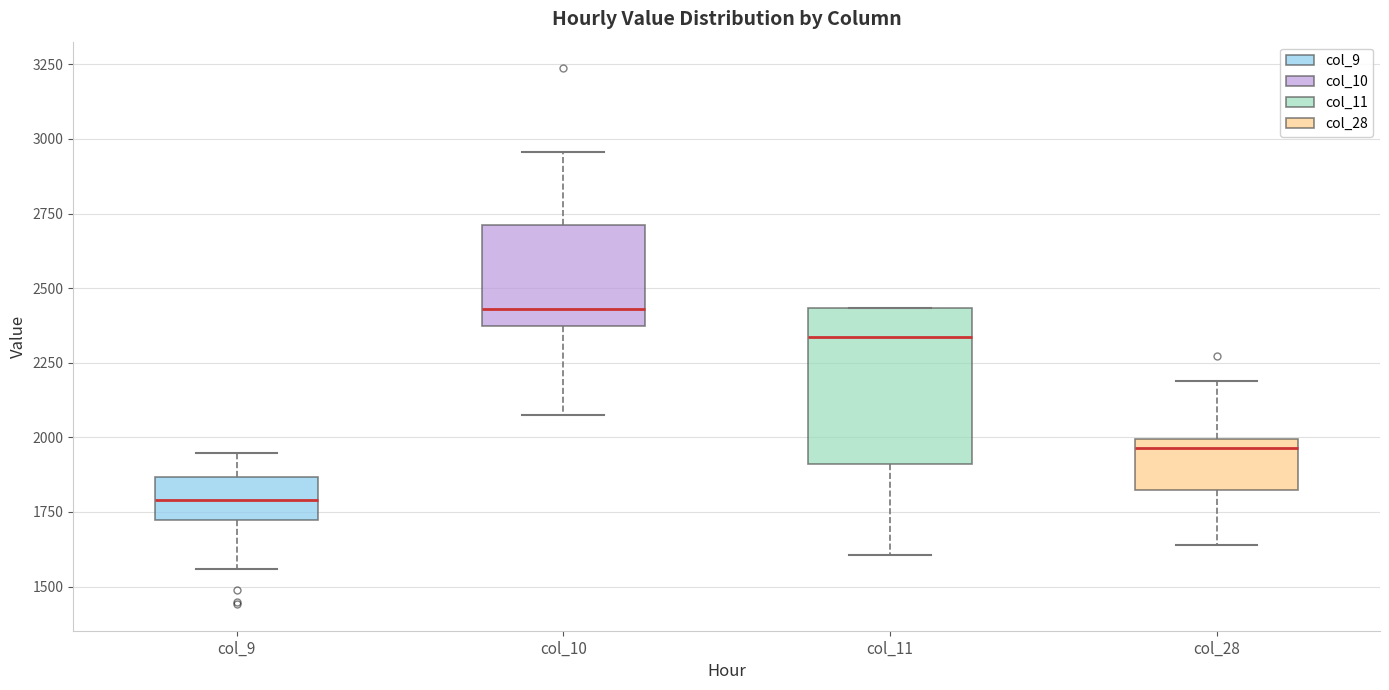

Reading left to right, transcribe this box plot: for each box, give where its median line is, the range the box spans, and where its two whiskers end, as read against the y-axis. The values are not printed on the chart, so give them approximately, as read against the axis.

col_9: median 1800, box 1700 to 1850, whiskers 1550 to 1950
col_10: median 2450, box 2350 to 2700, whiskers 2050 to 2950
col_11: median 2350, box 1900 to 2450, whiskers 1600 to 2450
col_28: median 1950, box 1800 to 2000, whiskers 1650 to 2200